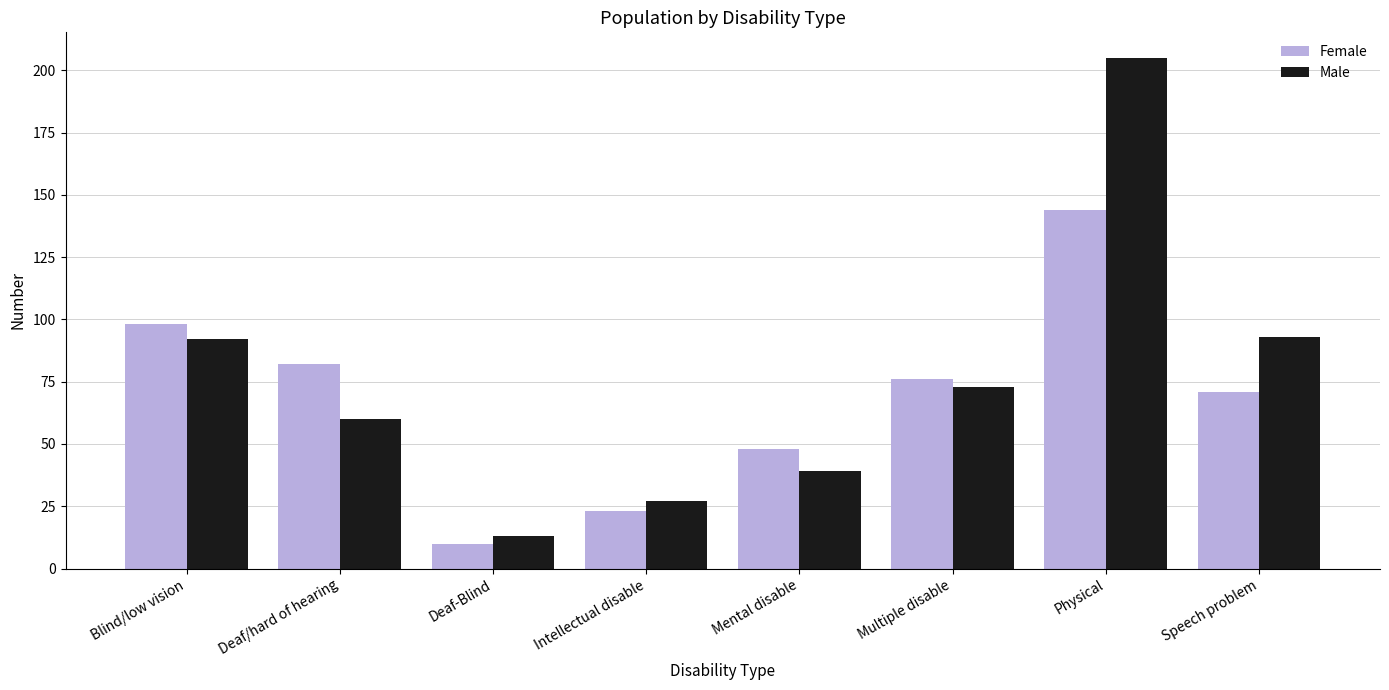

At how many categories does at least one series exceed 165?

1